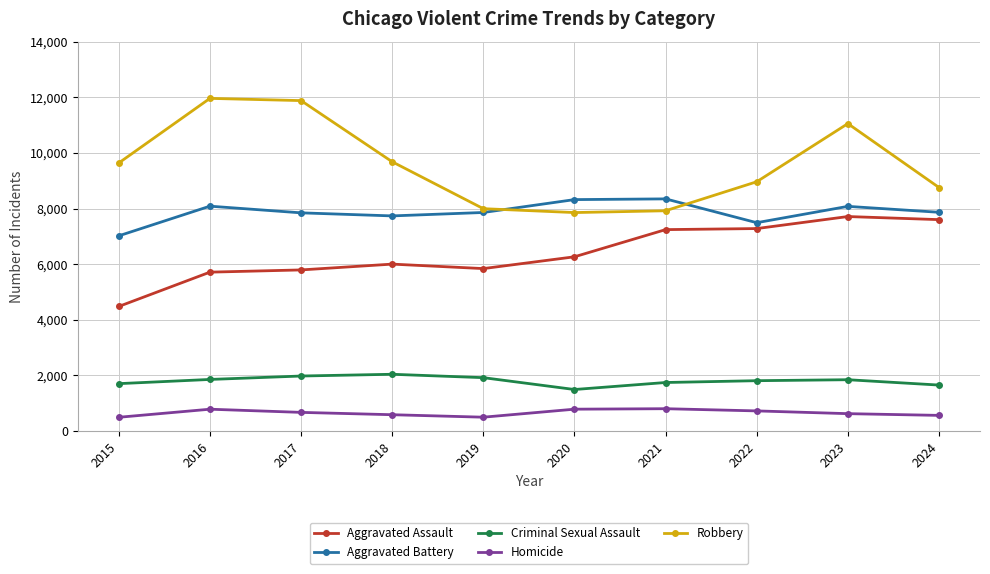

What is the sum of all Homicide values?

6547